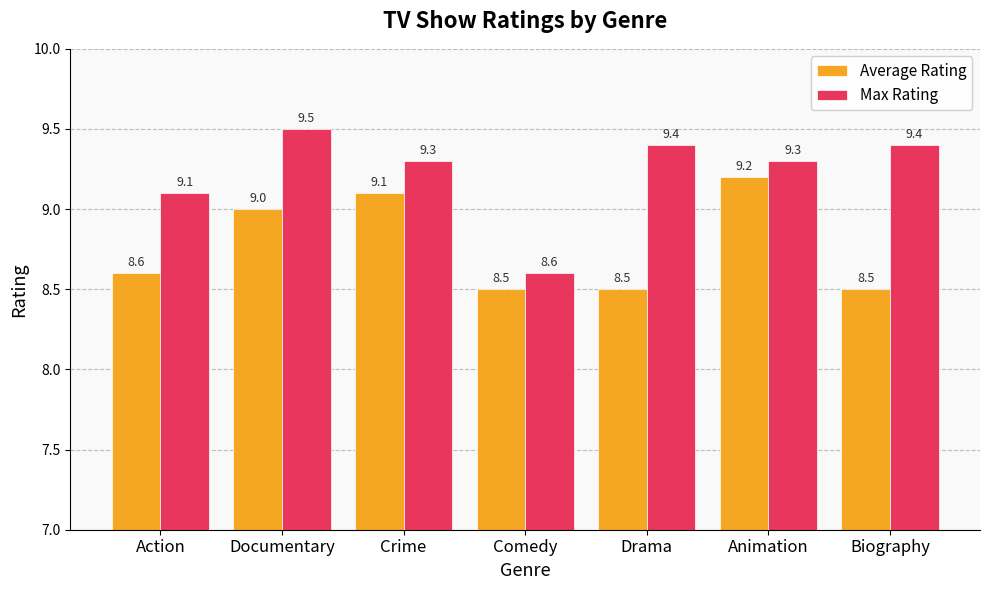

The Max Rating series shows 16.3 at Drama. True or false?

False